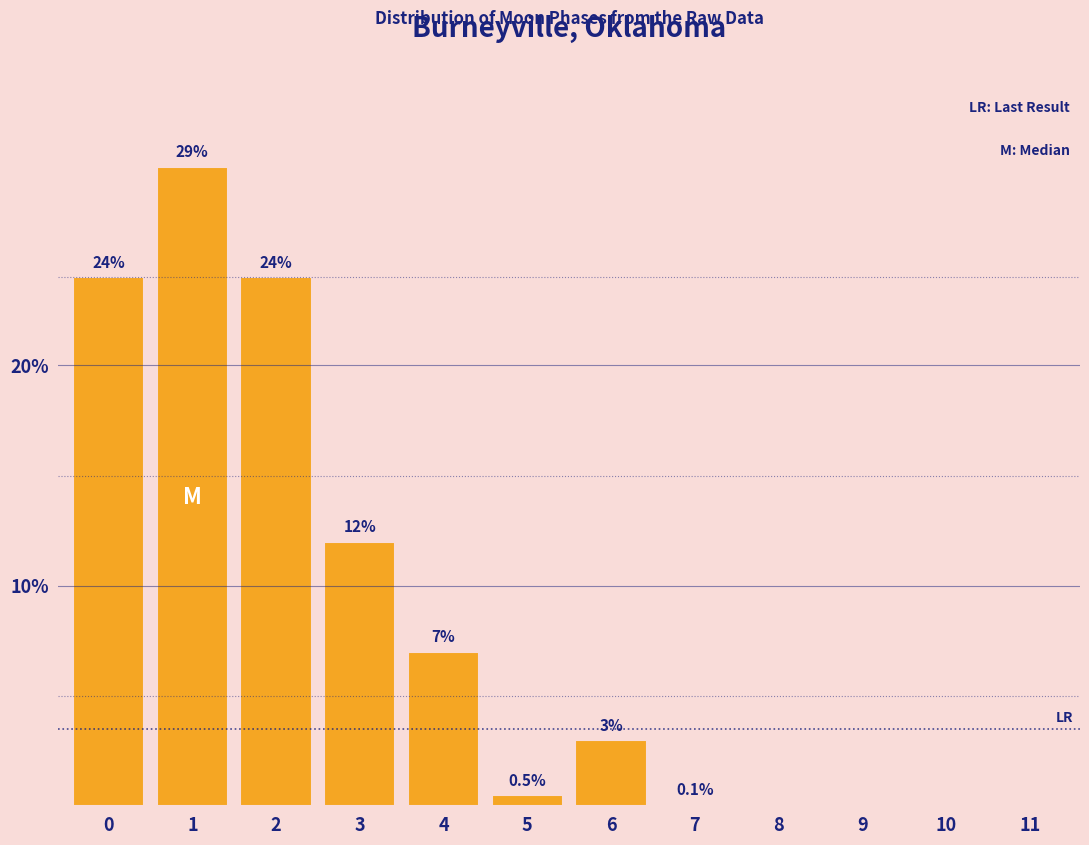

Reading left to right, transcribe all the data shown in this chart.

0=24.0	1=29.0	2=24.0	3=12.0	4=7.0	5=0.5	6=3.0	7=0.1	8=0.0	9=0.0	10=0.0	11=0.0